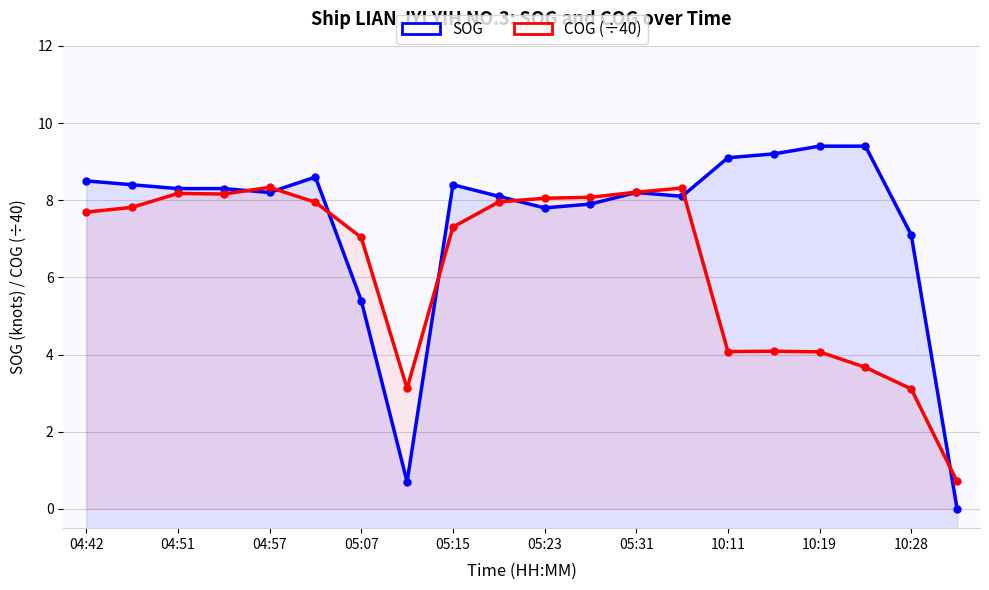

Does the chart display data point markers on the line(s)?

Yes